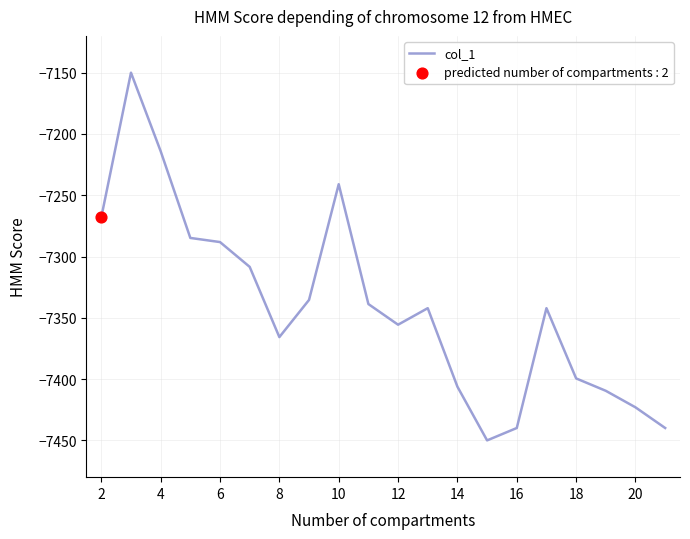

What is the maximum value shown in the chart?

-7150.0